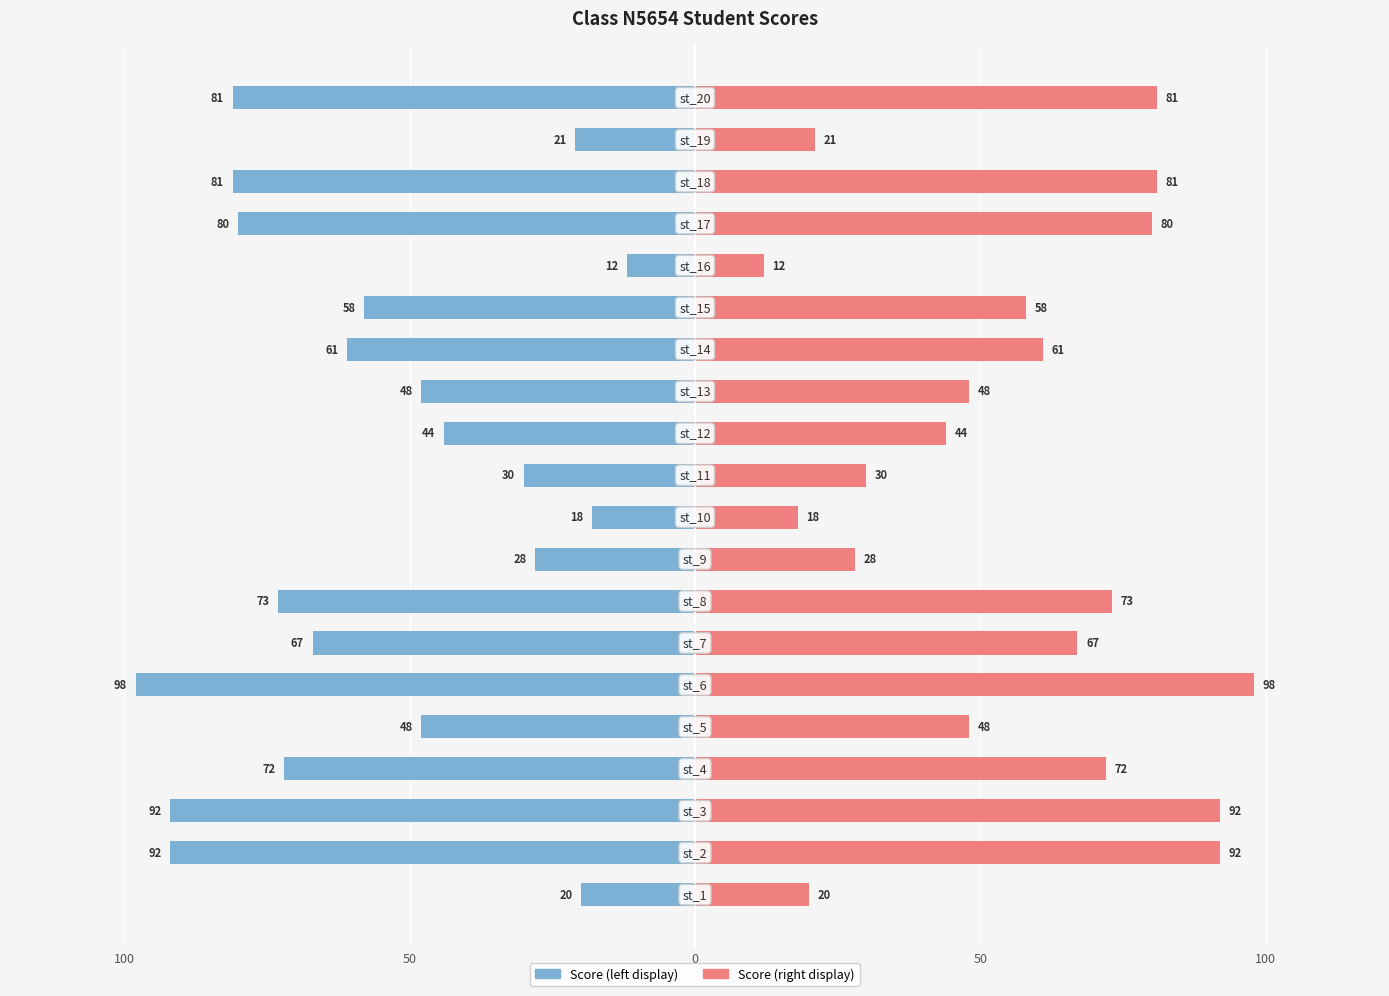

What is the average value of the Score (right) series?

56